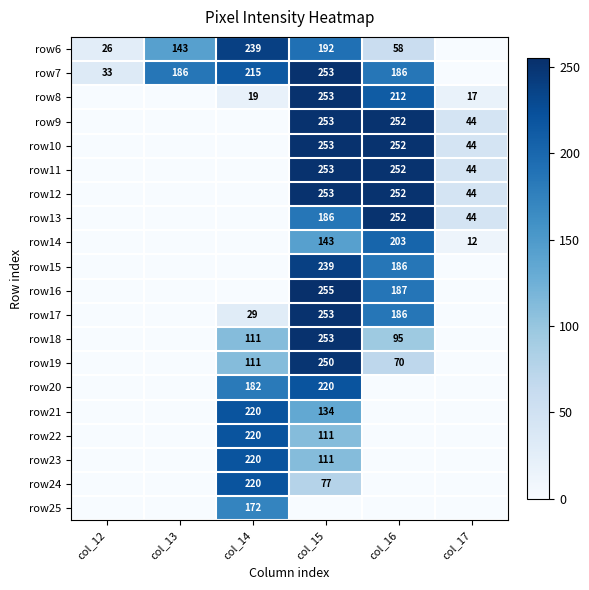

Between col_12 and col_14, which is larger?

col_14